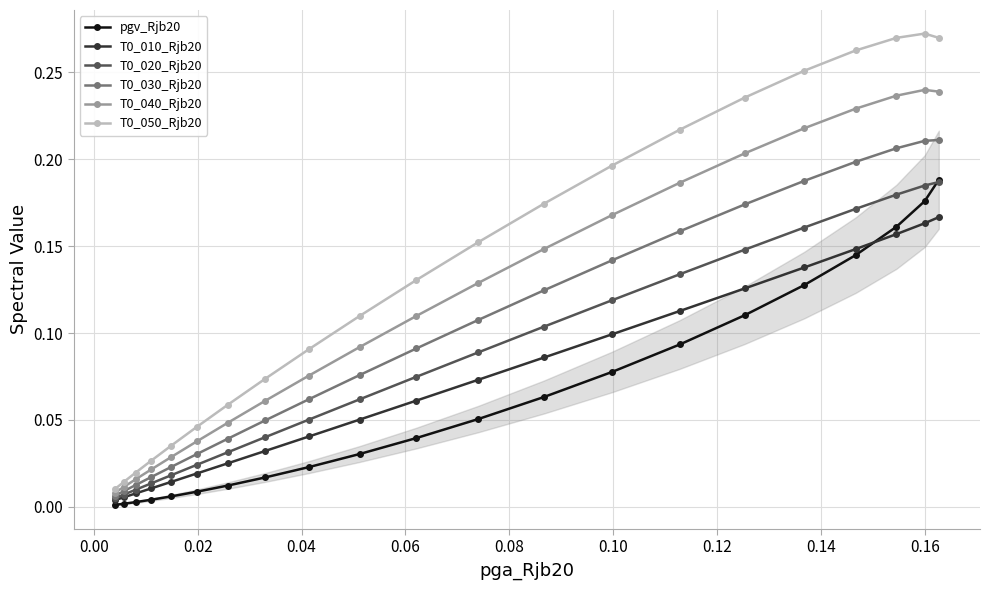

True or false: T0_010_Rjb20 and T0_050_Rjb20 cross at least once.

False